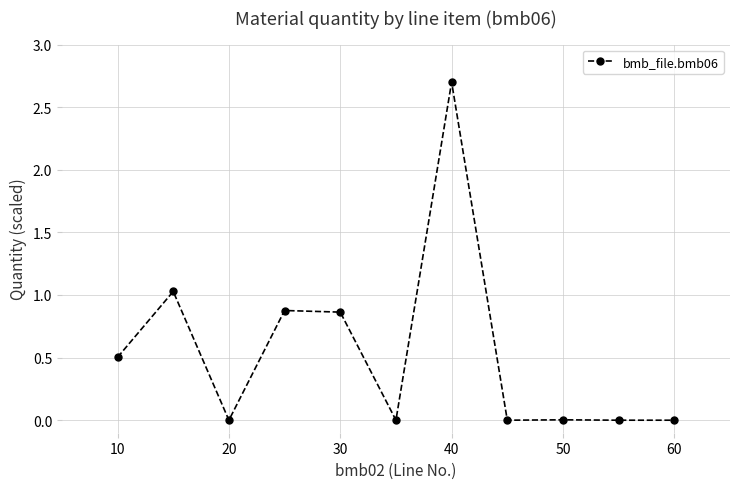

What is the maximum value shown in the chart?

2.7